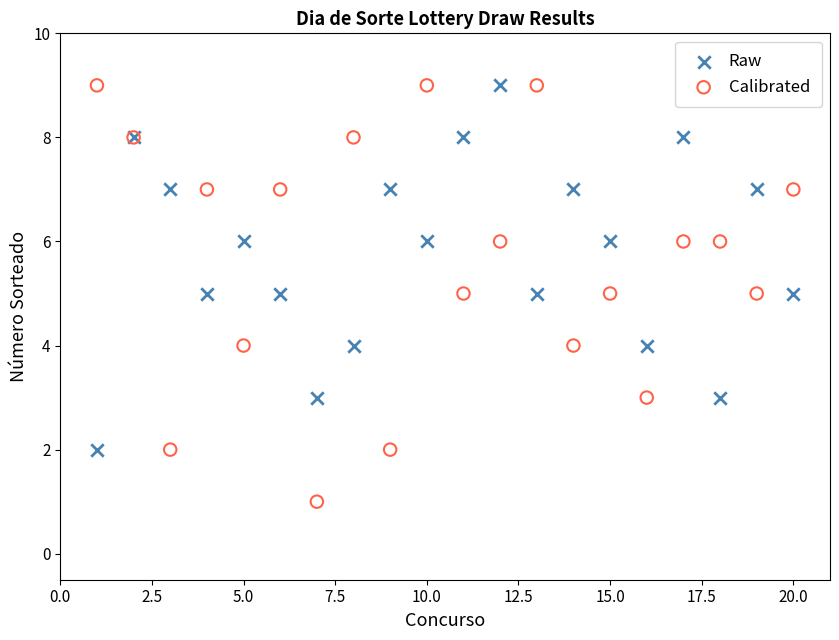

Which series reaches the minimum Y coordinate?

Calibrated